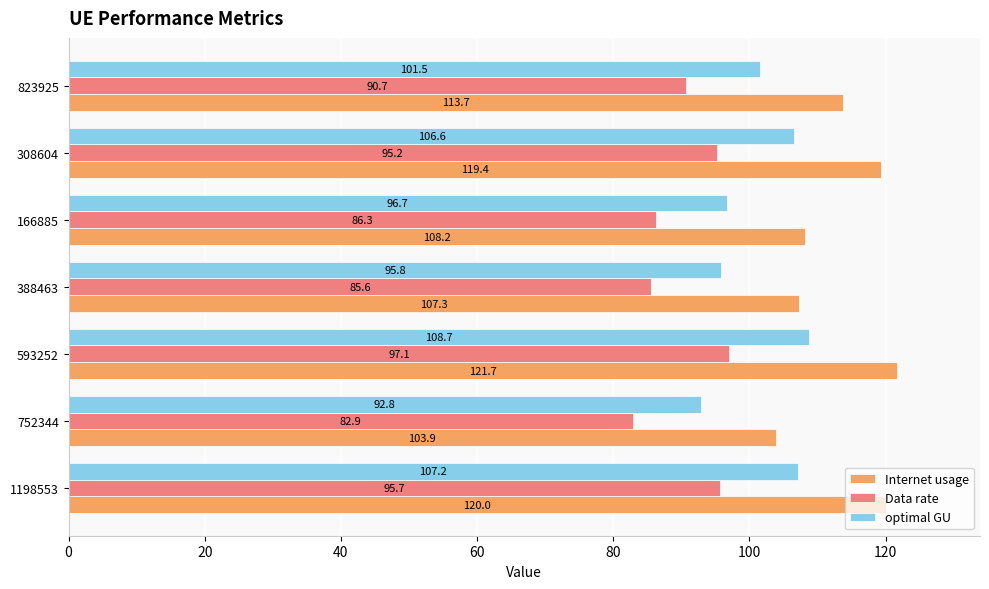

What is the minimum value shown in the chart?

82.9